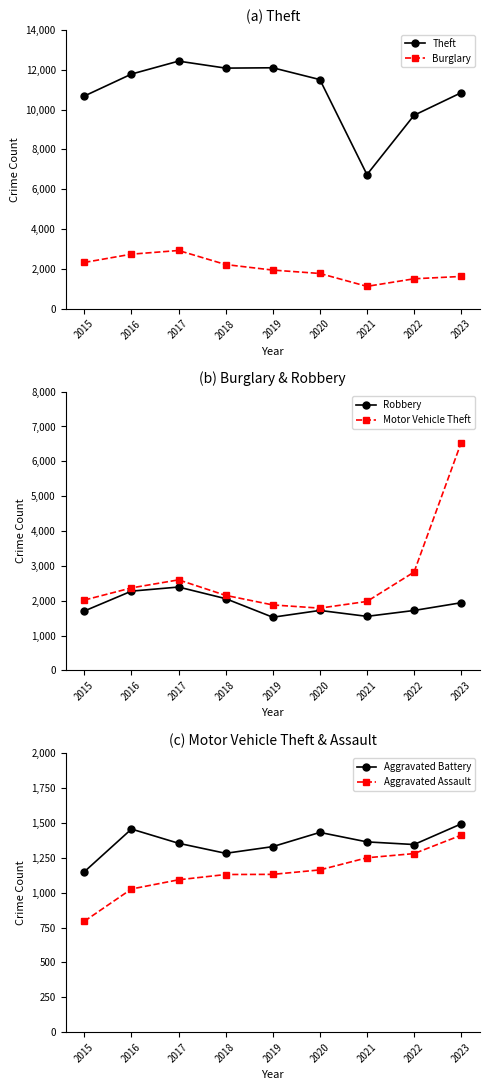

The Burglary series shows 1123 at 2021. True or false?

True